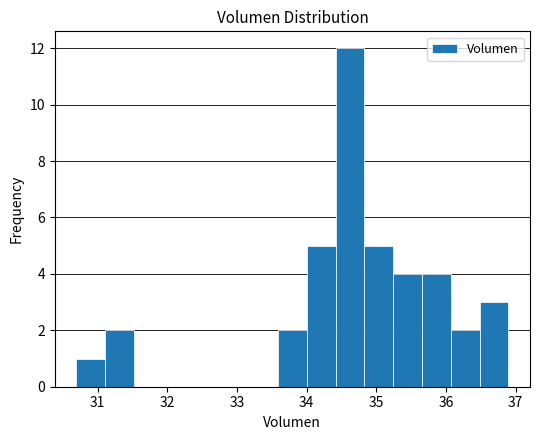

Reading left to right, transcribe this chart: for each bar, give the range it covers on the x-axis and its height. Neither the bar edges nor the heights are printed on the chart, so give them approximately, as read against the axes.

30.7 to 31.1: 1
31.1 to 31.5: 2
31.5 to 31.9: 0
31.9 to 32.3: 0
32.3 to 32.8: 0
32.8 to 33.2: 0
33.2 to 33.6: 0
33.6 to 34.0: 2
34.0 to 34.4: 5
34.4 to 34.8: 12
34.8 to 35.2: 5
35.2 to 35.7: 4
35.7 to 36.1: 4
36.1 to 36.5: 2
36.5 to 36.9: 3